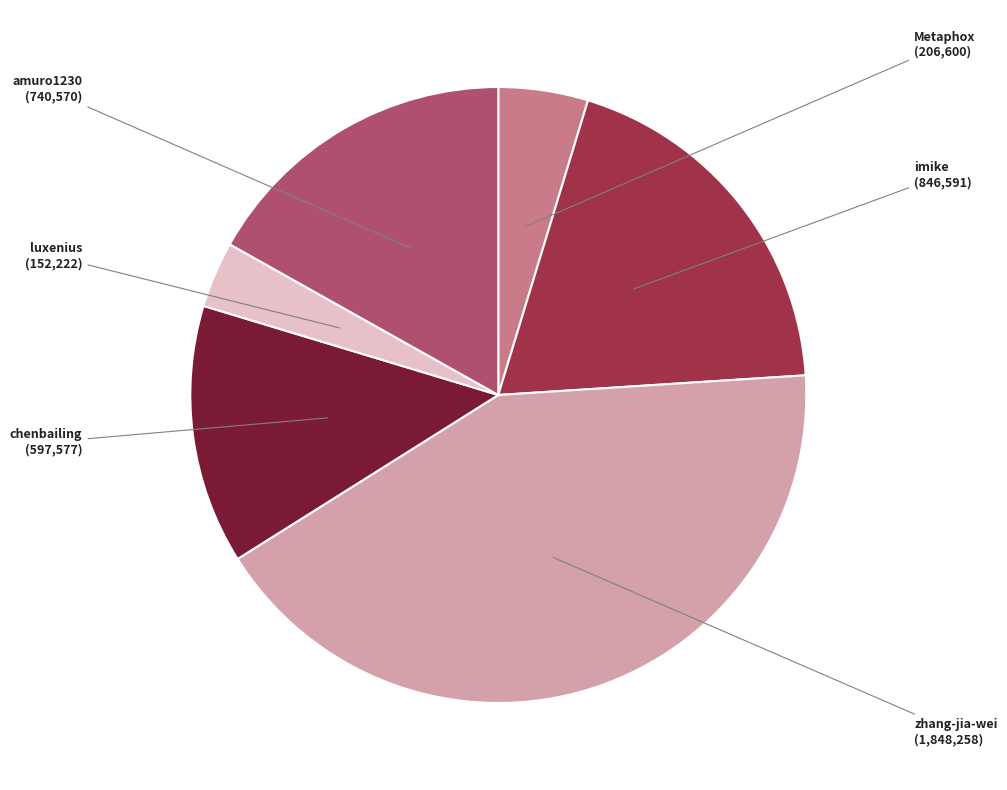

Does any single category account for the majority?

No